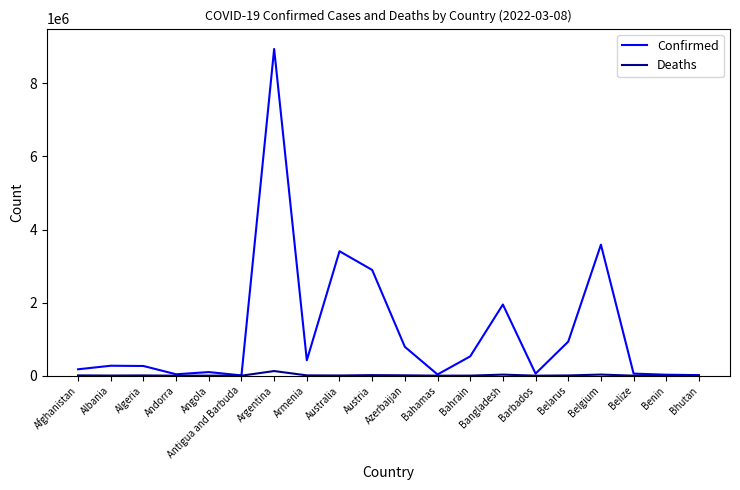

What is the highest value of the Confirmed series?

8942888